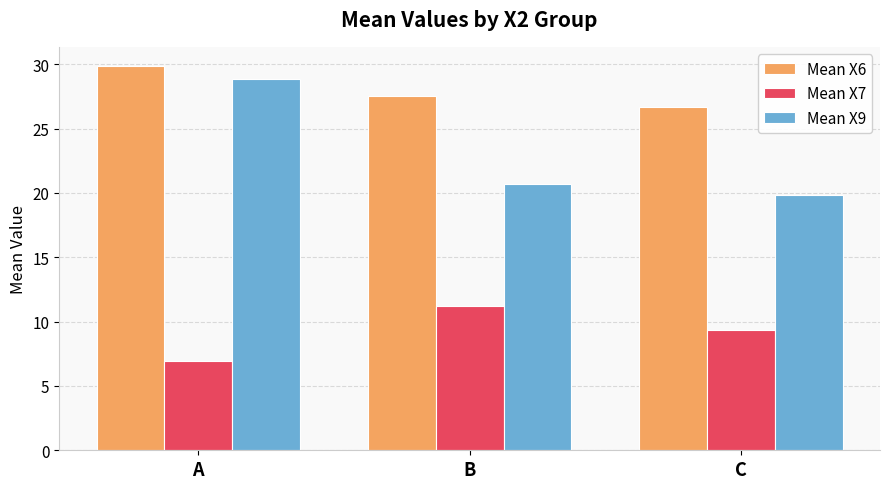

At how many categories does at least one series exceed 11?

3